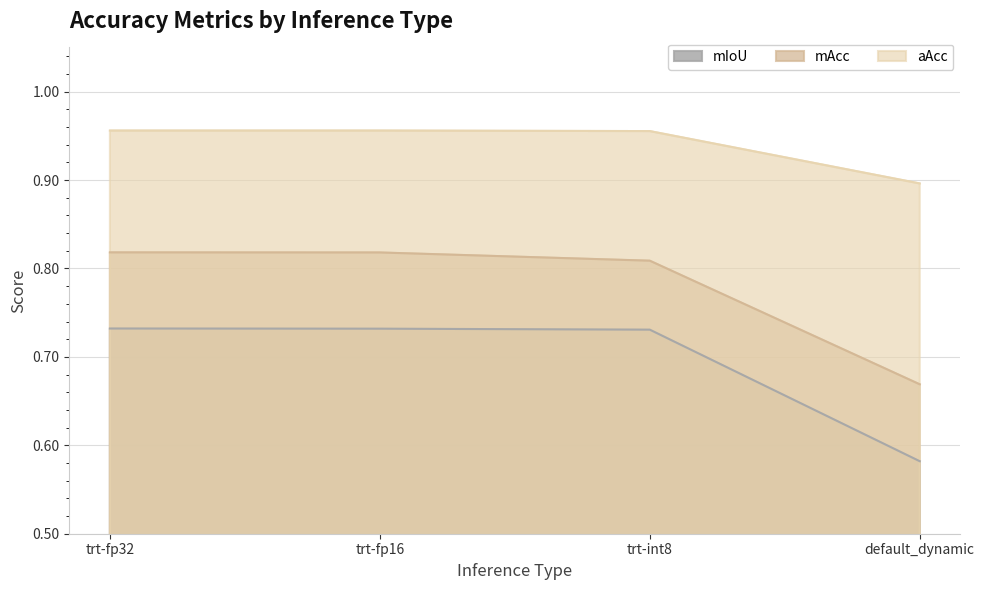

Is it true that aAcc equals 0.2 at default_dynamic?

False